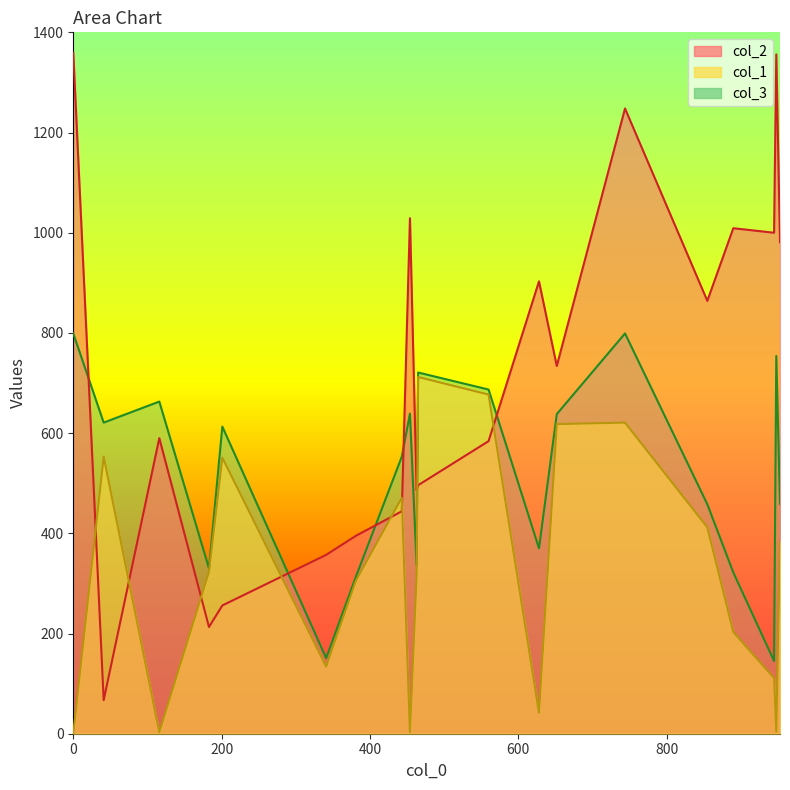

List the series in order of their overall mean, lowest first.

col_1, col_3, col_2